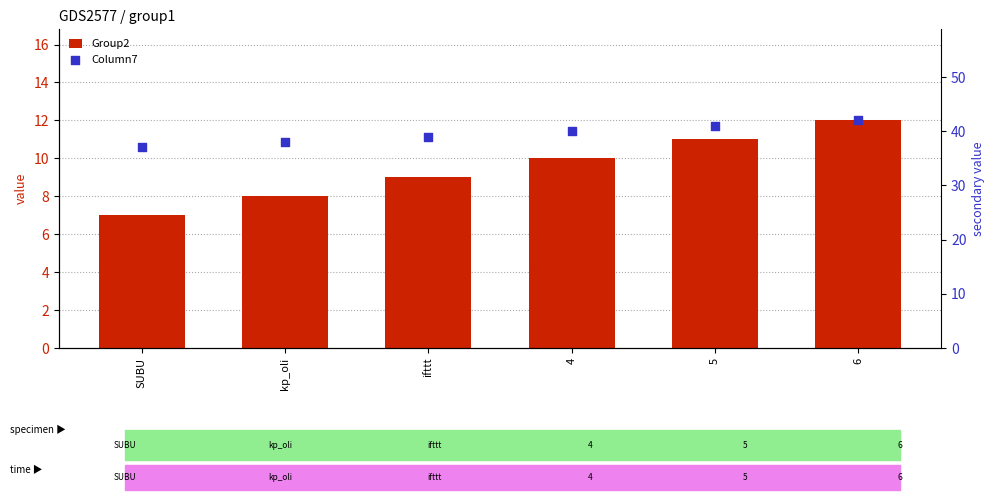

Which series contains the highest Y value?

Column7